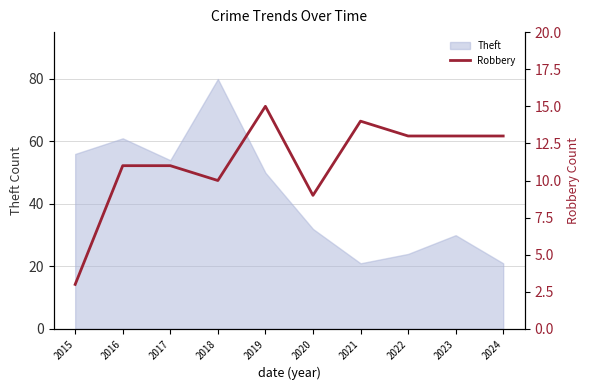

The value of Theft at 2015 is 38. True or false?

False